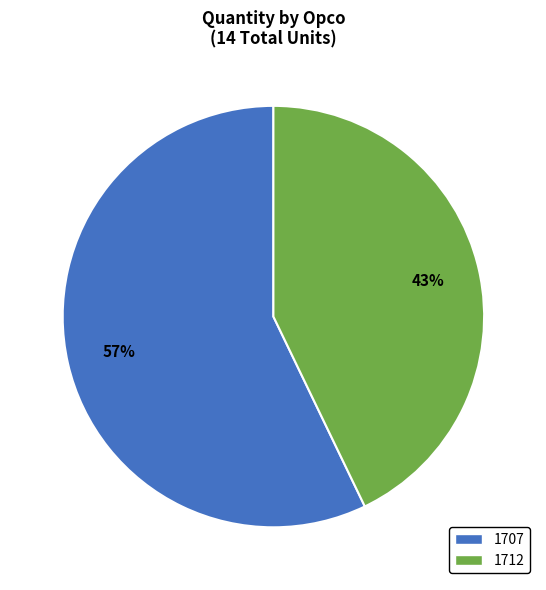

Does 1712 account for over 50% of the chart?

No